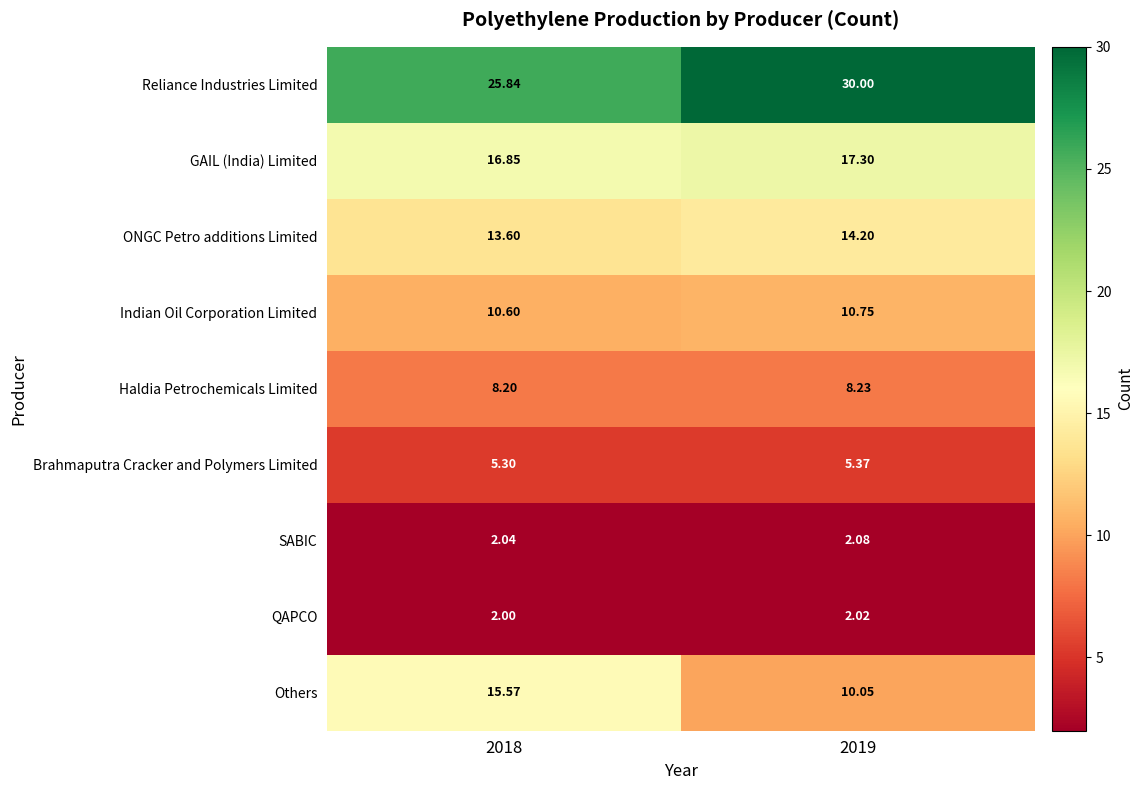

At how many categories does at least one series exceed 19?

2